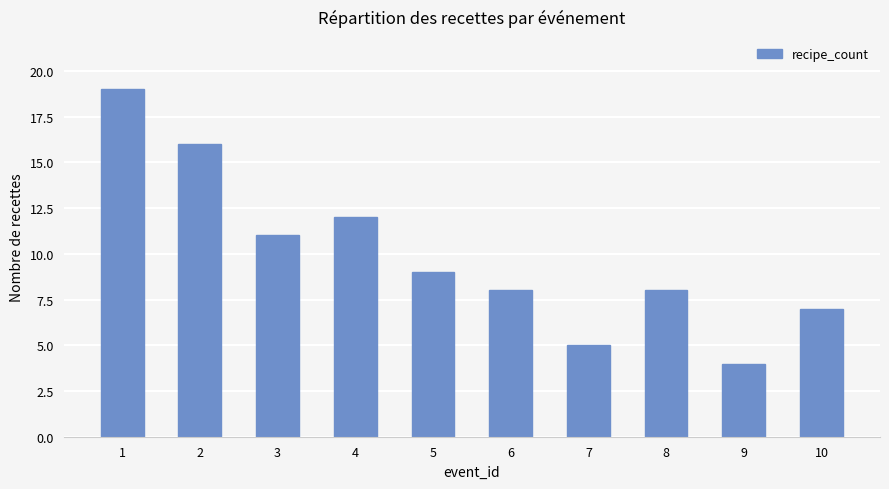

Which has a higher value, 6 or 3?

3